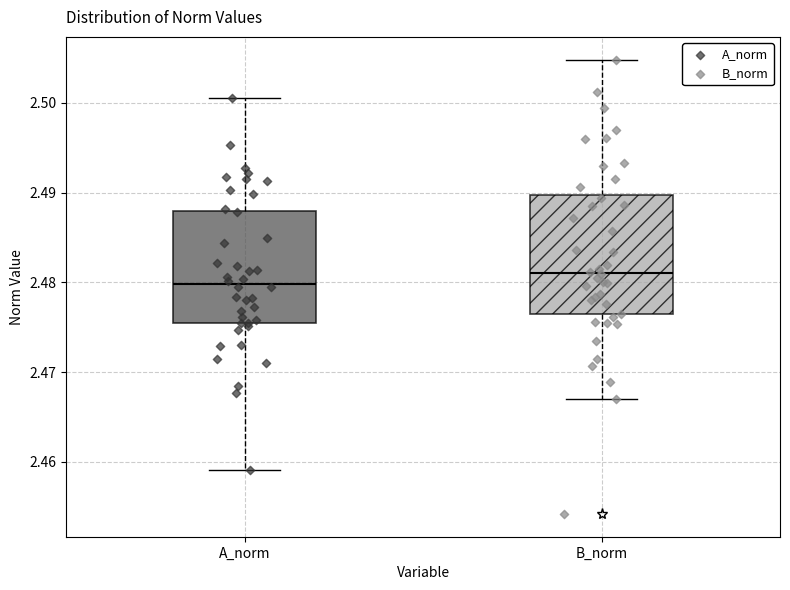

Which box's median line is the lowest?

A_norm